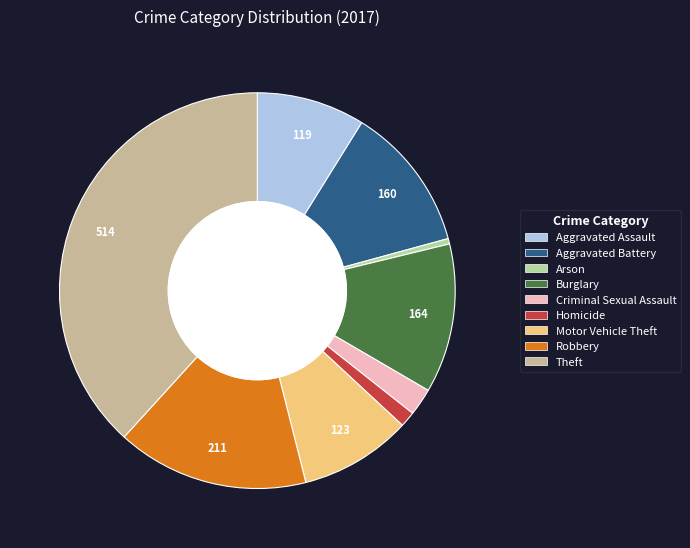

How many segments does this pie chart have?

9